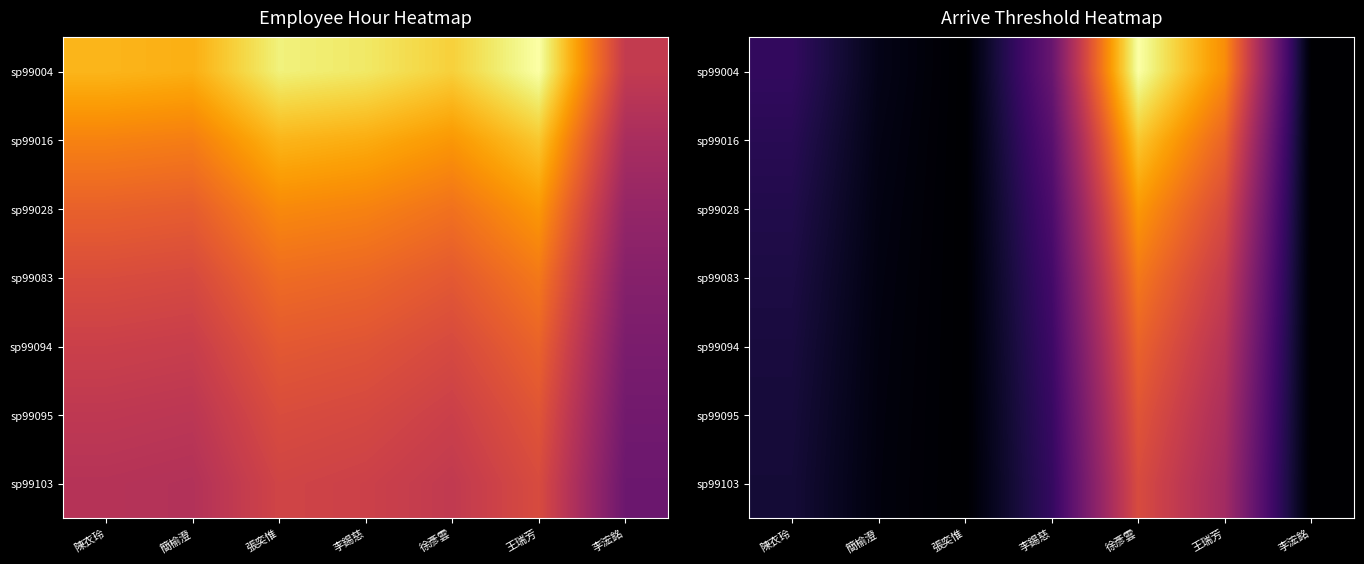

At which category is the sum across all series the highest?

徐彥雲